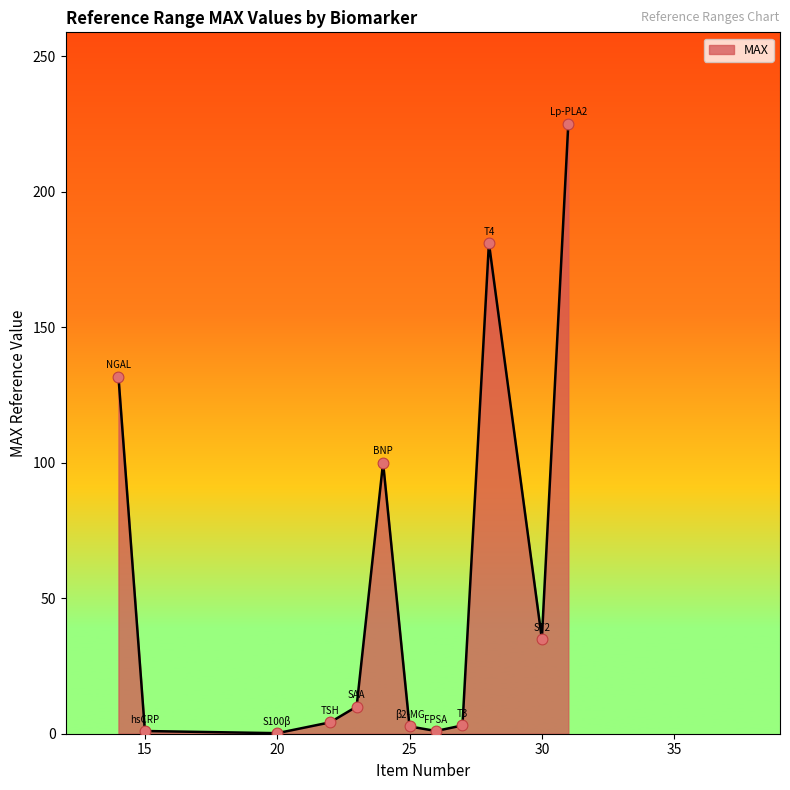

What is the maximum value shown in the chart?

225.0